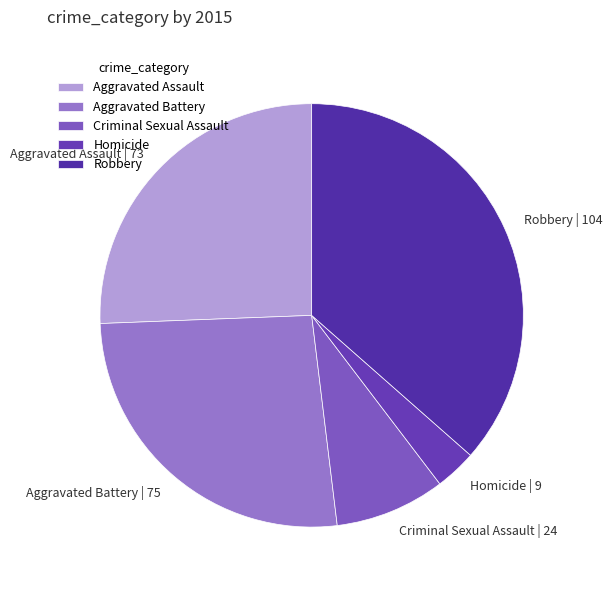

Which category has the smallest portion of the pie?

Homicide